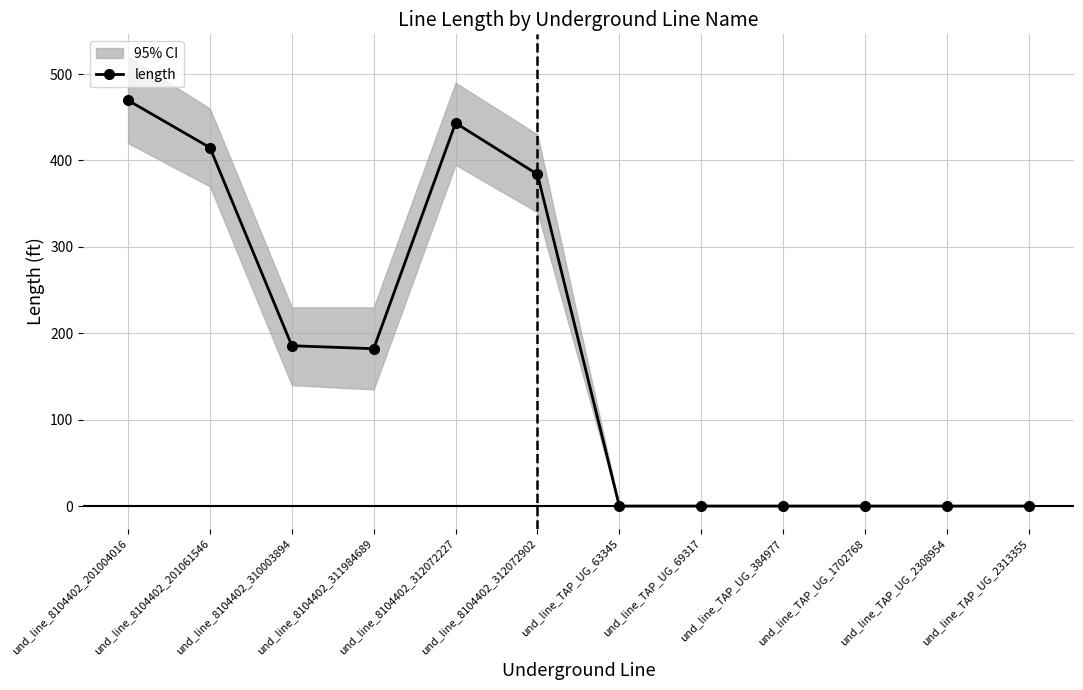

True or false: the data has more than 2 interior local peaks.

False